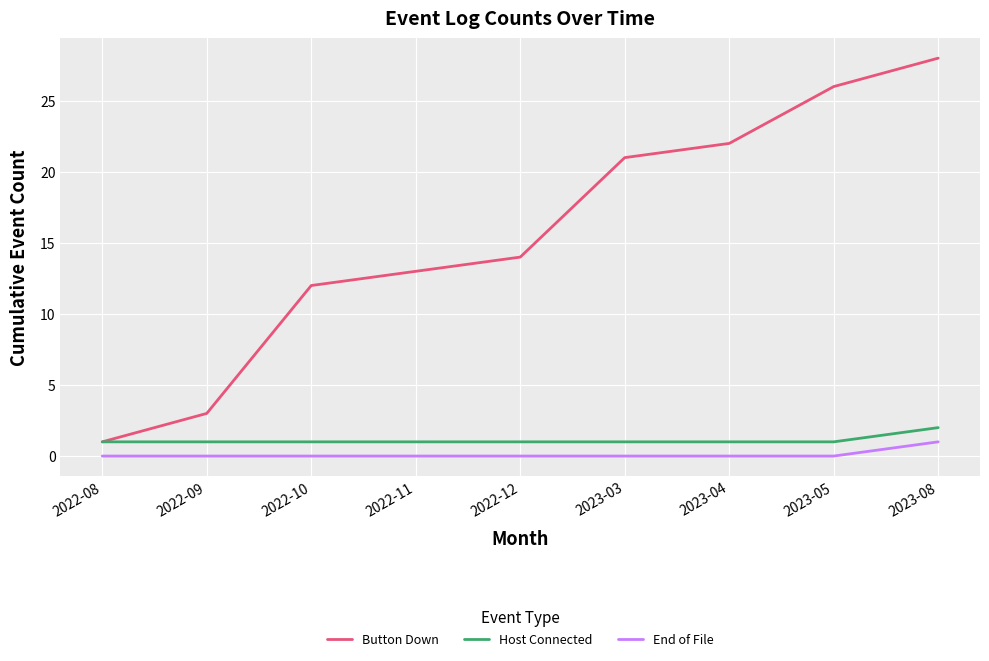

List the series in order of their peak value, highest first.

Button Down, Host Connected, End of File